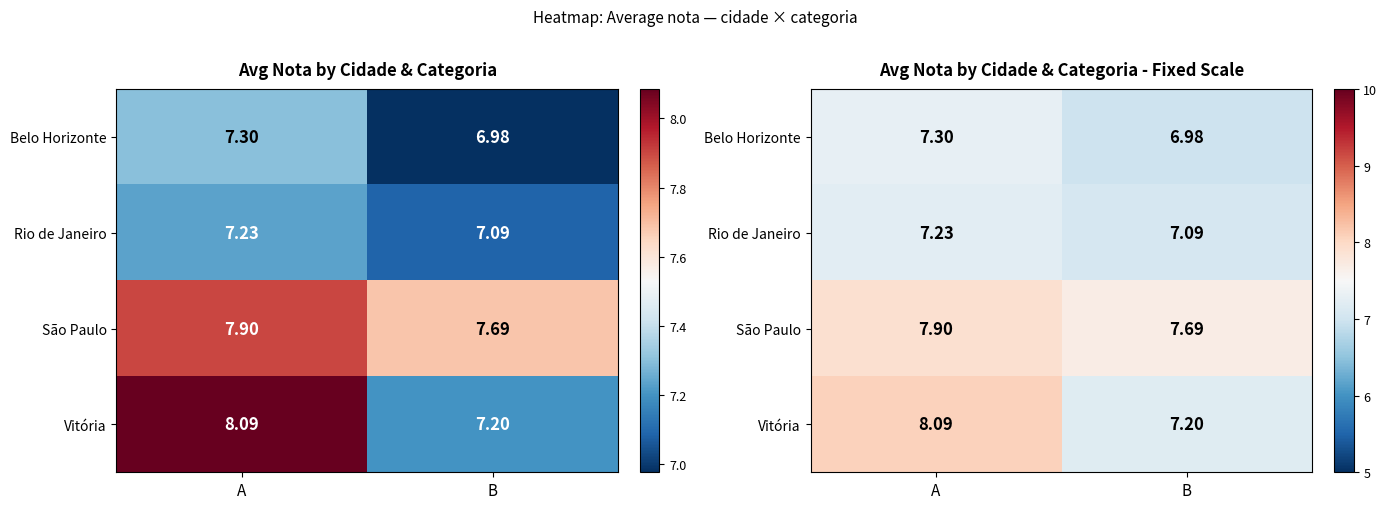

At which category is the sum across all series the highest?

A